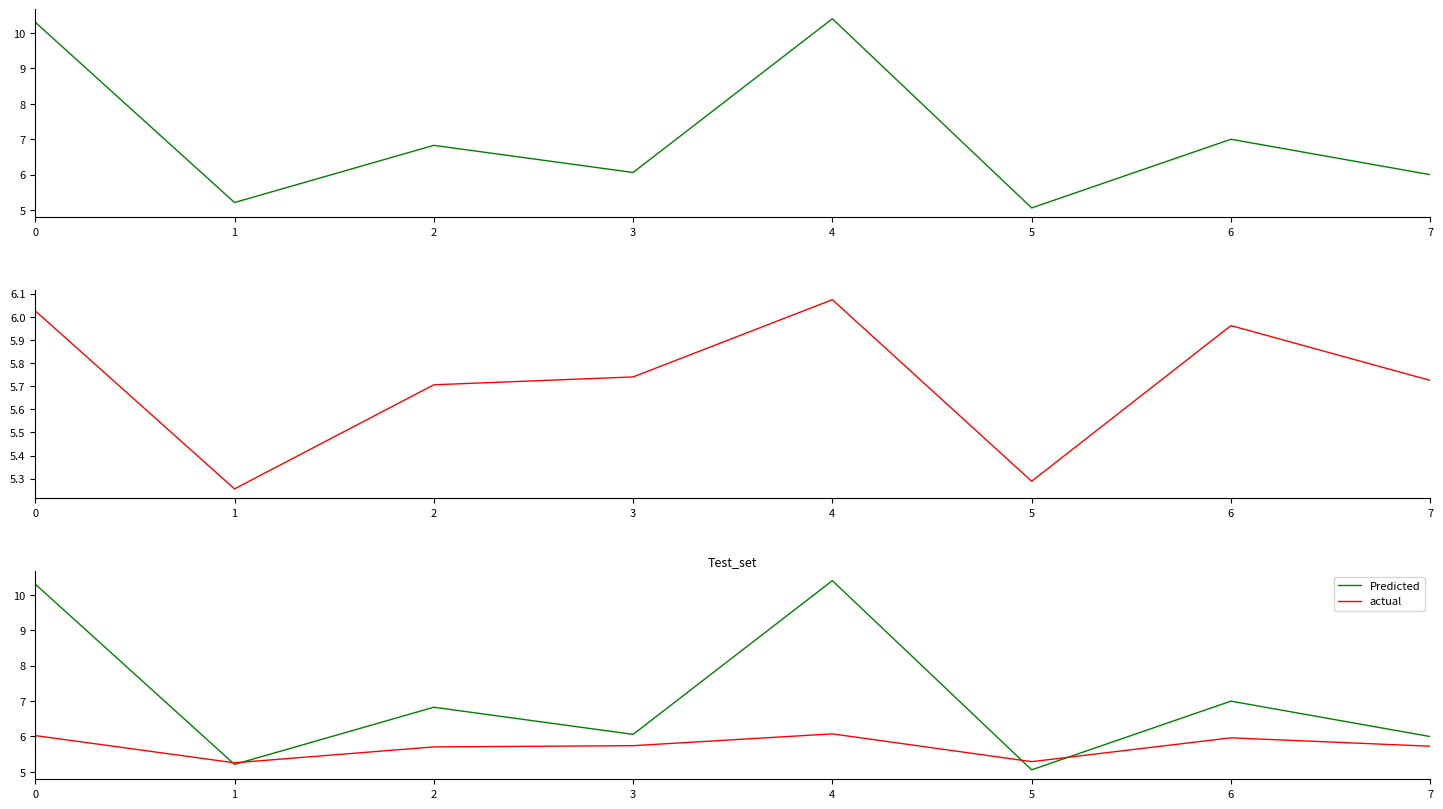

What is the average value of the Predicted series?

7.1